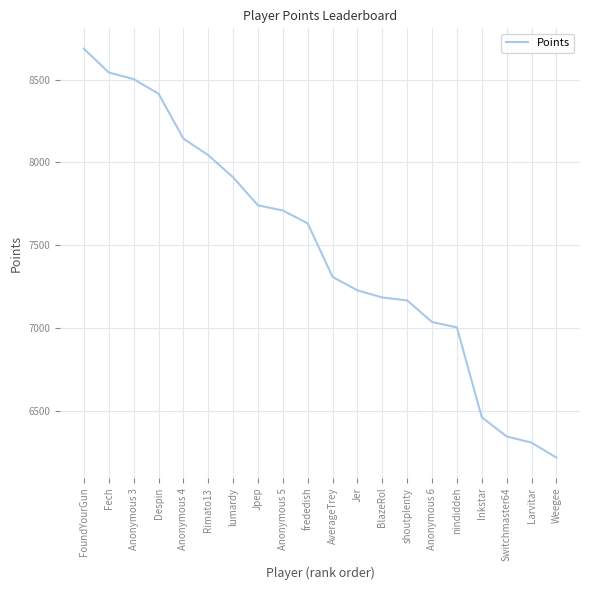

What is the sum of all values?

149594